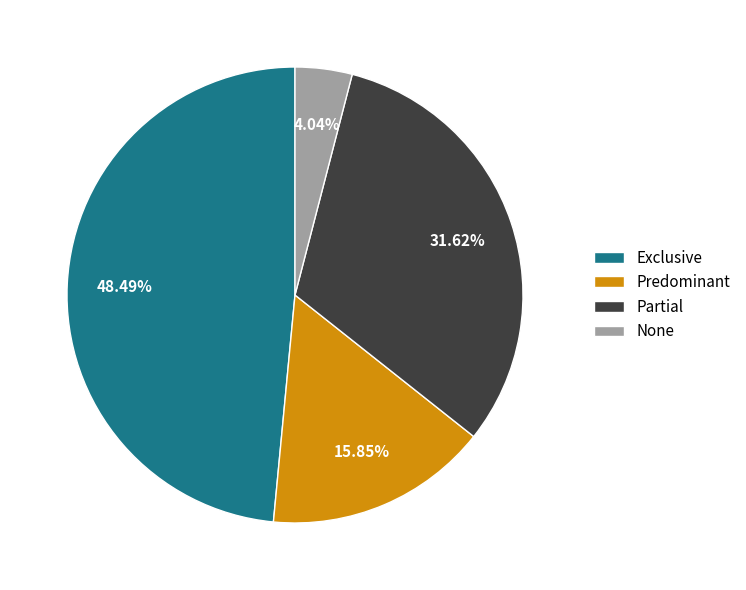

Combined, what portion of the pie is None and Partial?

35.7%